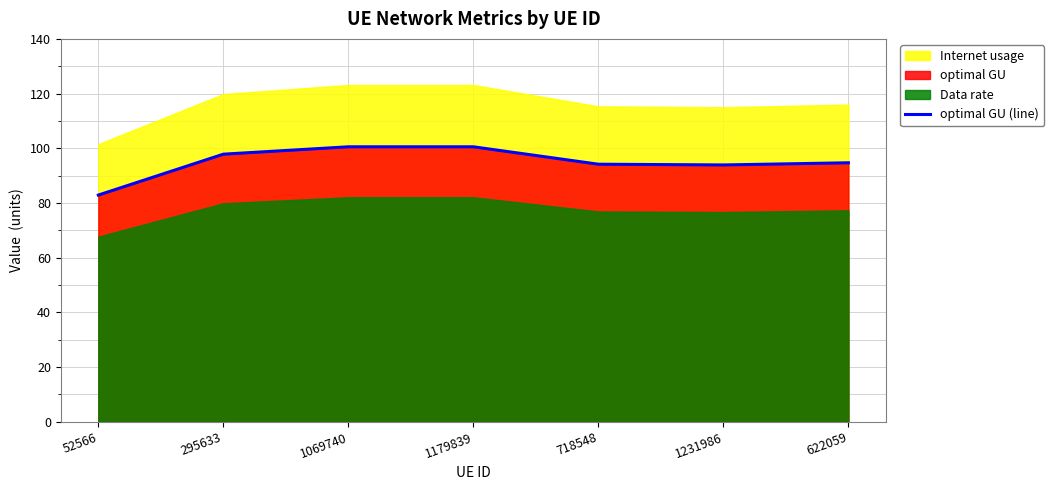

True or false: there are more than 2 points higher than both neighbors.

False